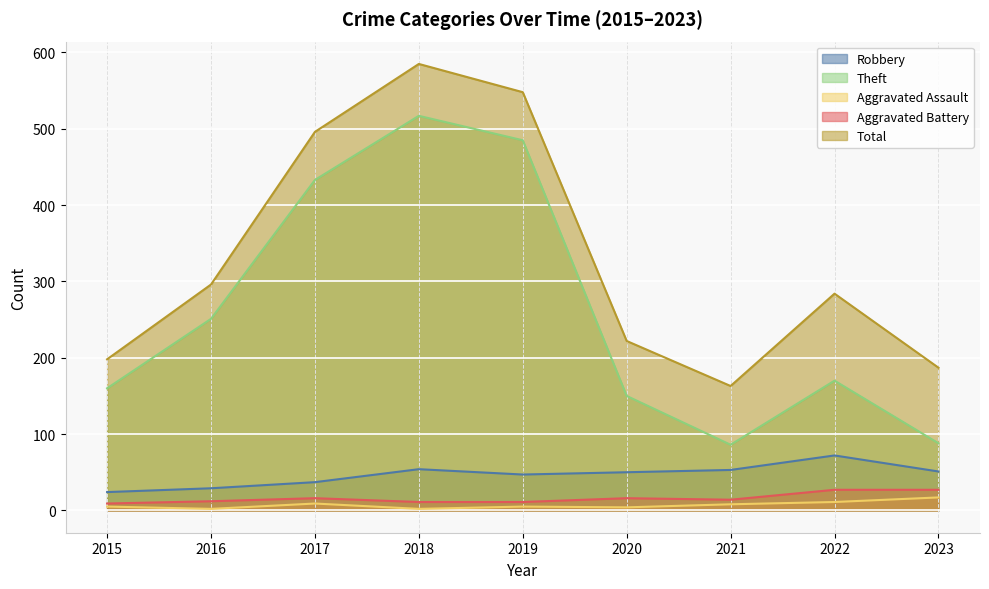

What is the greatest value displayed?

585